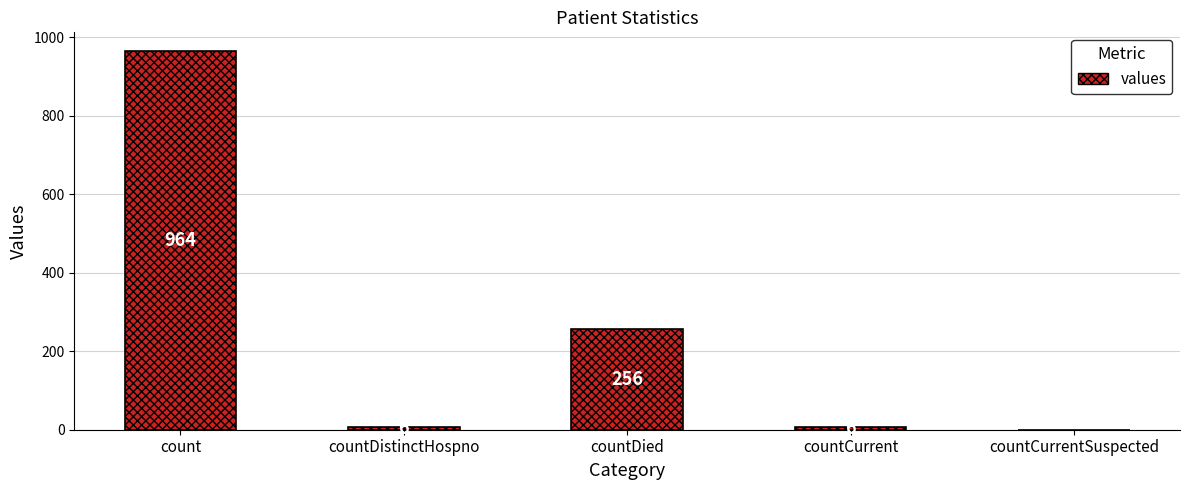

Reading left to right, what are all the values shown in this chart?

964	6	256	6	0